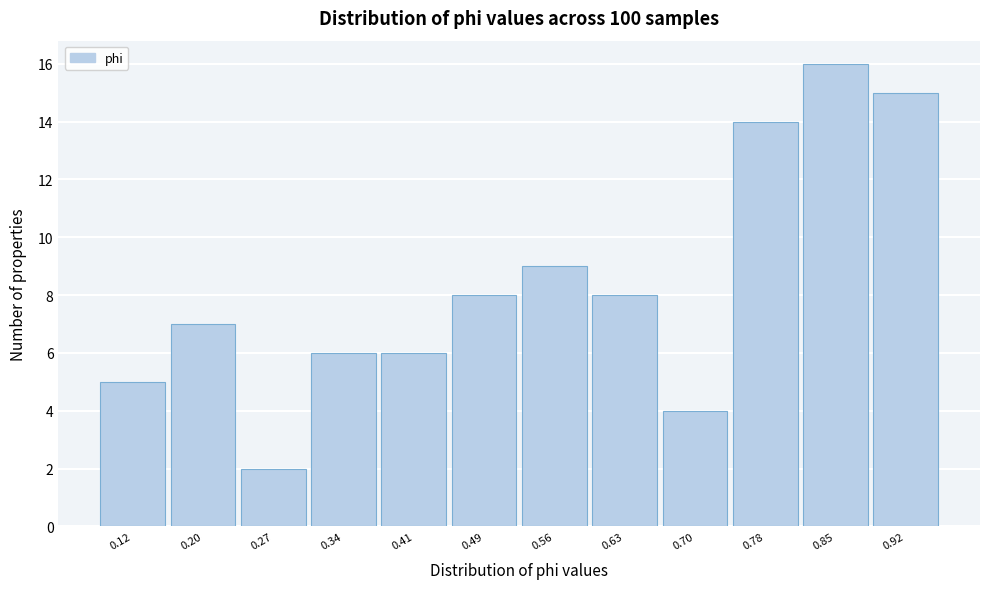

Reading left to right, transcribe all the data shown in this chart.

5	7	2	6	6	8	9	8	4	14	16	15